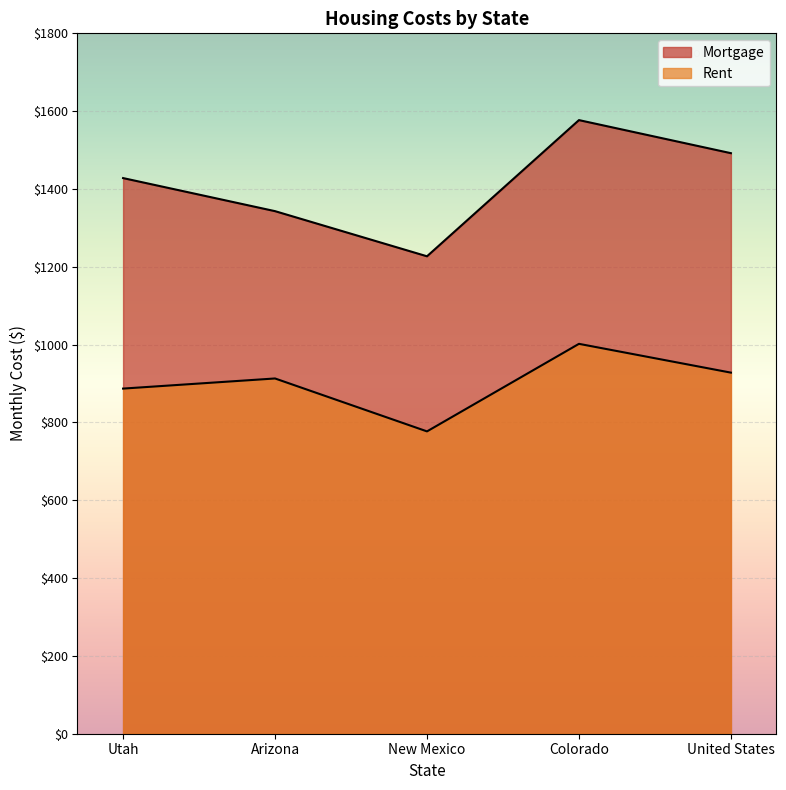

What is the difference between the maximum and minimum values in the Rent series?

225